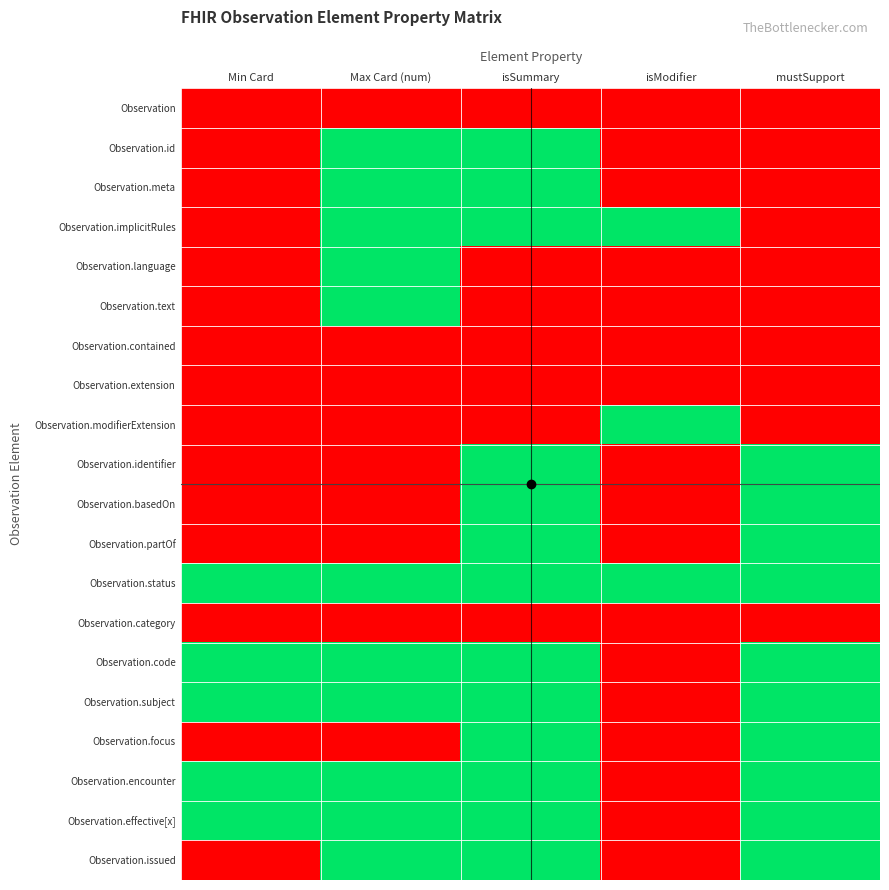

Reading right to left, what are all the values shown in this chart?

Observation: mustSupport=0	isModifier=0	isSummary=0	Max Card (num)=0	Min Card=0
Observation.id: mustSupport=0	isModifier=0	isSummary=1	Max Card (num)=1	Min Card=0
Observation.meta: mustSupport=0	isModifier=0	isSummary=1	Max Card (num)=1	Min Card=0
Observation.implicitRules: mustSupport=0	isModifier=1	isSummary=1	Max Card (num)=1	Min Card=0
Observation.language: mustSupport=0	isModifier=0	isSummary=0	Max Card (num)=1	Min Card=0
Observation.text: mustSupport=0	isModifier=0	isSummary=0	Max Card (num)=1	Min Card=0
Observation.contained: mustSupport=0	isModifier=0	isSummary=0	Max Card (num)=0	Min Card=0
Observation.extension: mustSupport=0	isModifier=0	isSummary=0	Max Card (num)=0	Min Card=0
Observation.modifierExtension: mustSupport=0	isModifier=1	isSummary=0	Max Card (num)=0	Min Card=0
Observation.identifier: mustSupport=1	isModifier=0	isSummary=1	Max Card (num)=0	Min Card=0
Observation.basedOn: mustSupport=1	isModifier=0	isSummary=1	Max Card (num)=0	Min Card=0
Observation.partOf: mustSupport=1	isModifier=0	isSummary=1	Max Card (num)=0	Min Card=0
Observation.status: mustSupport=1	isModifier=1	isSummary=1	Max Card (num)=1	Min Card=1
Observation.category: mustSupport=0	isModifier=0	isSummary=0	Max Card (num)=0	Min Card=0
Observation.code: mustSupport=1	isModifier=0	isSummary=1	Max Card (num)=1	Min Card=1
Observation.subject: mustSupport=1	isModifier=0	isSummary=1	Max Card (num)=1	Min Card=1
Observation.focus: mustSupport=1	isModifier=0	isSummary=1	Max Card (num)=0	Min Card=0
Observation.encounter: mustSupport=1	isModifier=0	isSummary=1	Max Card (num)=1	Min Card=1
Observation.effective[x]: mustSupport=1	isModifier=0	isSummary=1	Max Card (num)=1	Min Card=1
Observation.issued: mustSupport=1	isModifier=0	isSummary=1	Max Card (num)=1	Min Card=0